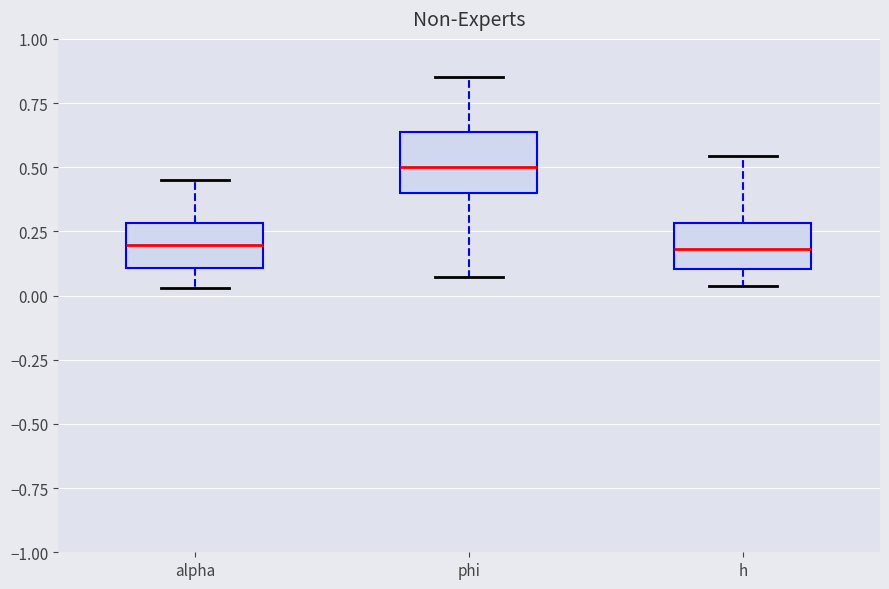

Reading left to right, transcribe this box plot: for each box, give where its median line is, the range the box spans, and where its two whiskers end, as read against the y-axis. The values are not printed on the chart, so give them approximately, as read against the axis.

alpha: median 0.20, box 0.10 to 0.30, whiskers 0.05 to 0.45
phi: median 0.50, box 0.40 to 0.65, whiskers 0.05 to 0.85
h: median 0.20, box 0.10 to 0.30, whiskers 0.05 to 0.55